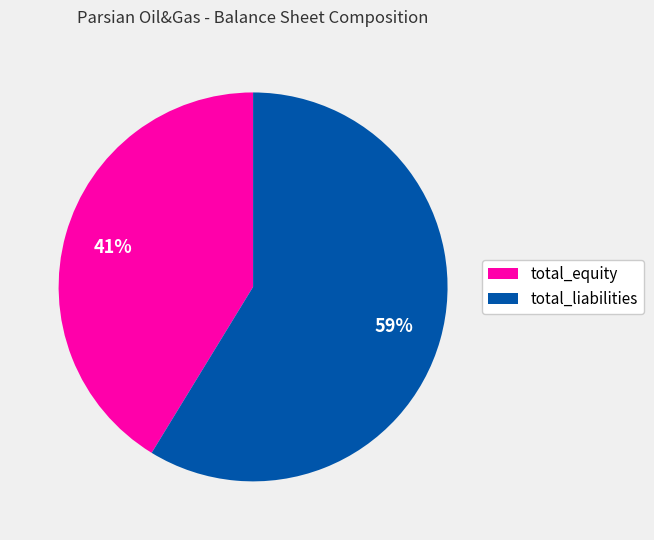

How many segments does this pie chart have?

2